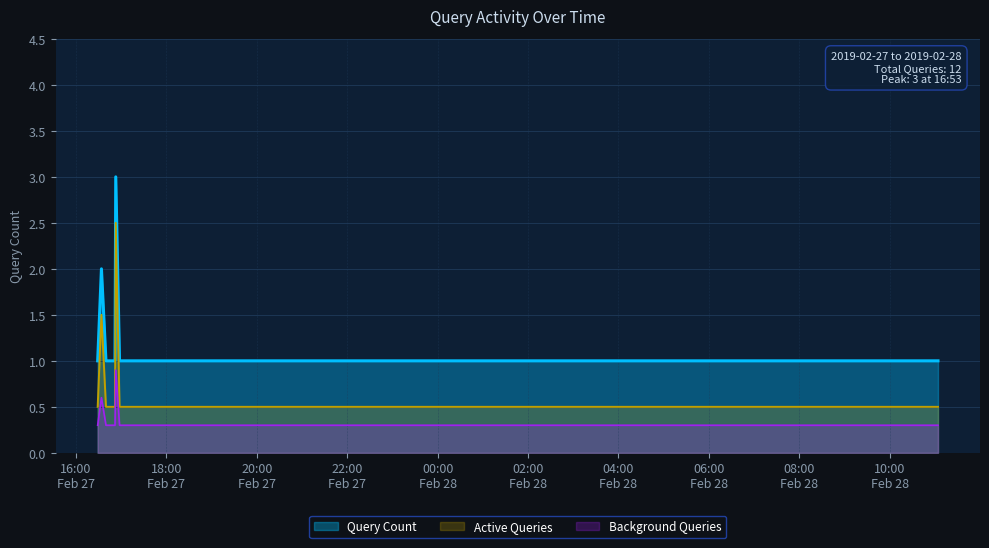

How many interior local peaks (higher than both neighbors) does the data have?

2